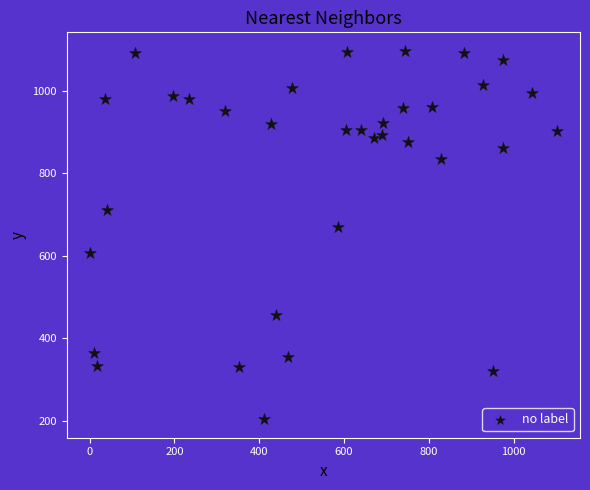

What Y value in the scatter plot is closest to 650?

670.8